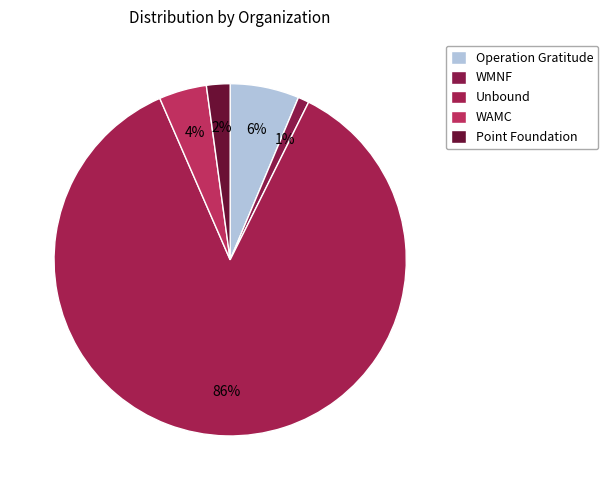

To the nearest percent, what is the difference between the Unbound and WAMC slice percentages?

82%